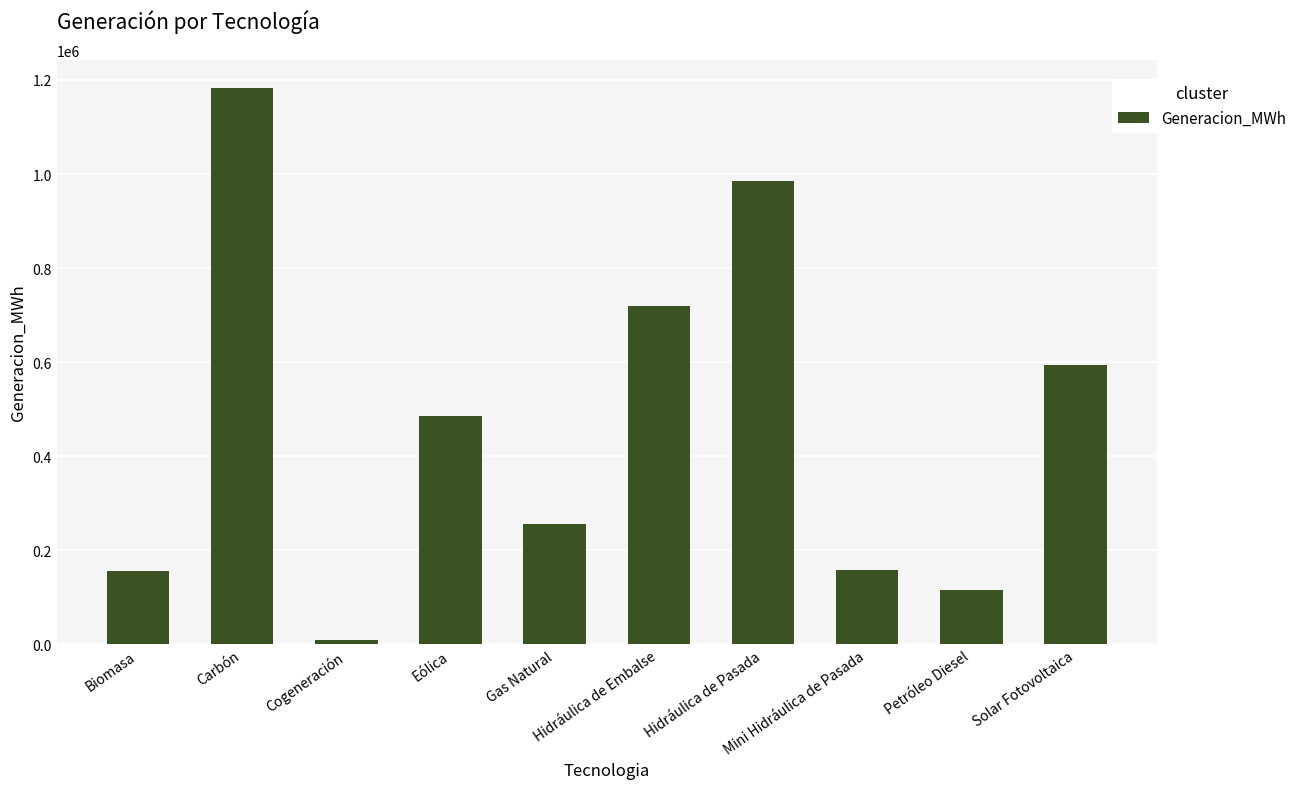

True or false: the data shows 114737.7 at Petróleo Diesel.

True